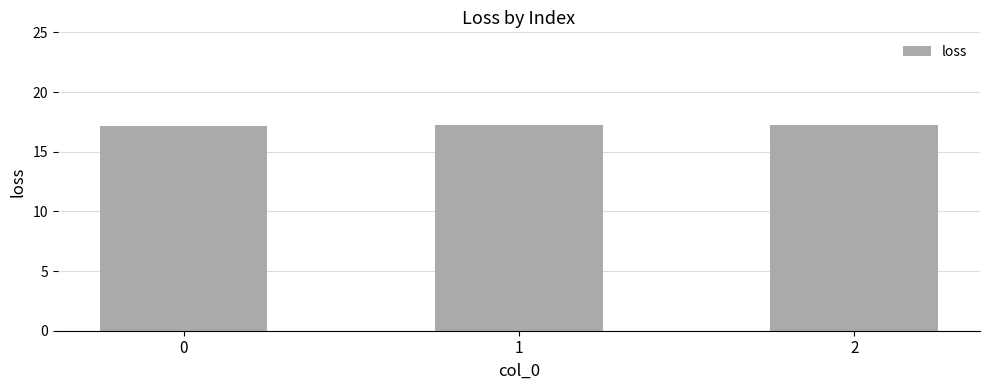

What is the sum of the values at 1 and 0?

34.4